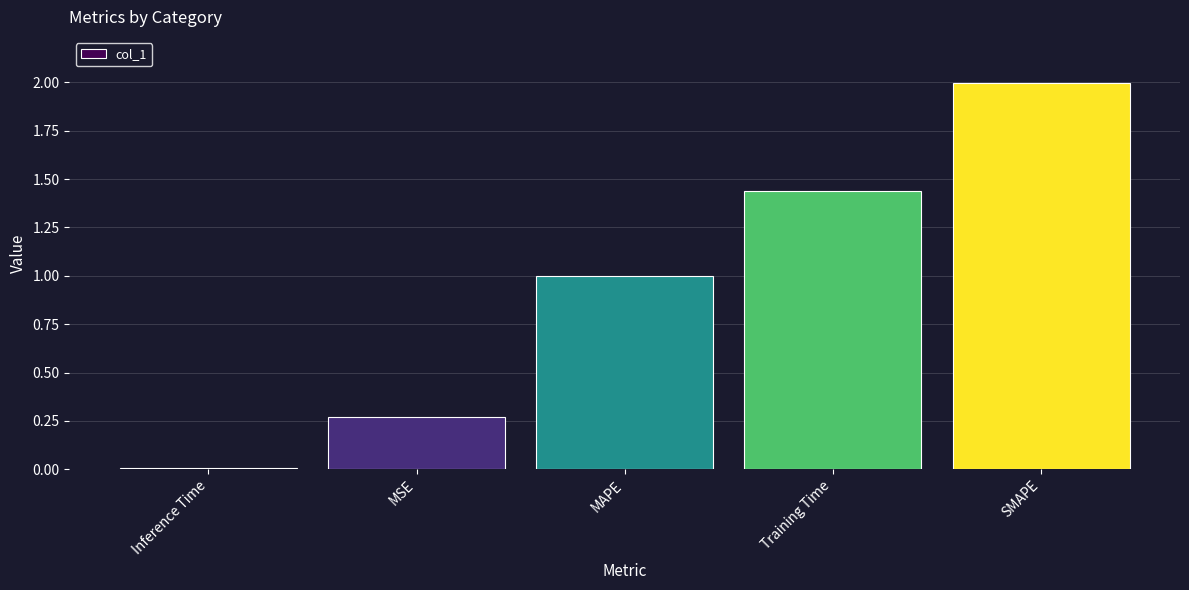

Rank the categories by value from highest to lowest.

SMAPE, Training Time, MAPE, MSE, Inference Time